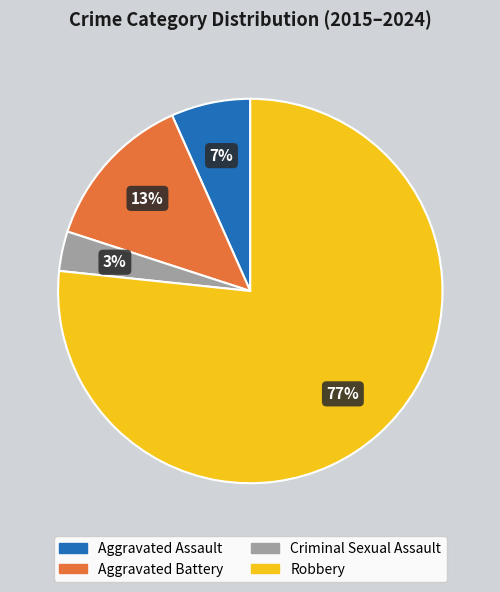

Is the sum of Robbery and Aggravated Battery greater than half?

Yes